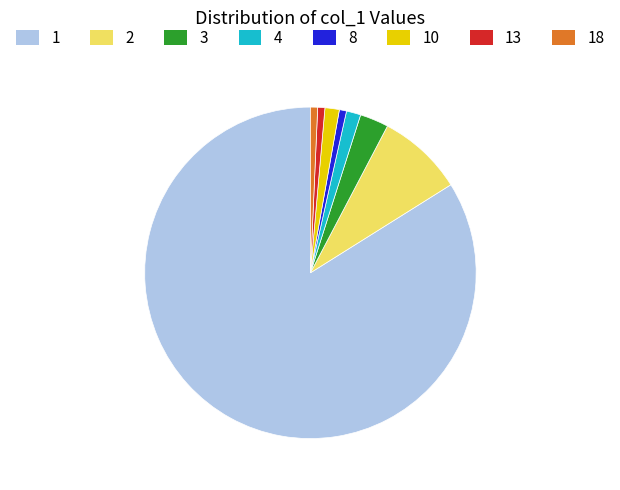

Does any single category account for the majority?

Yes